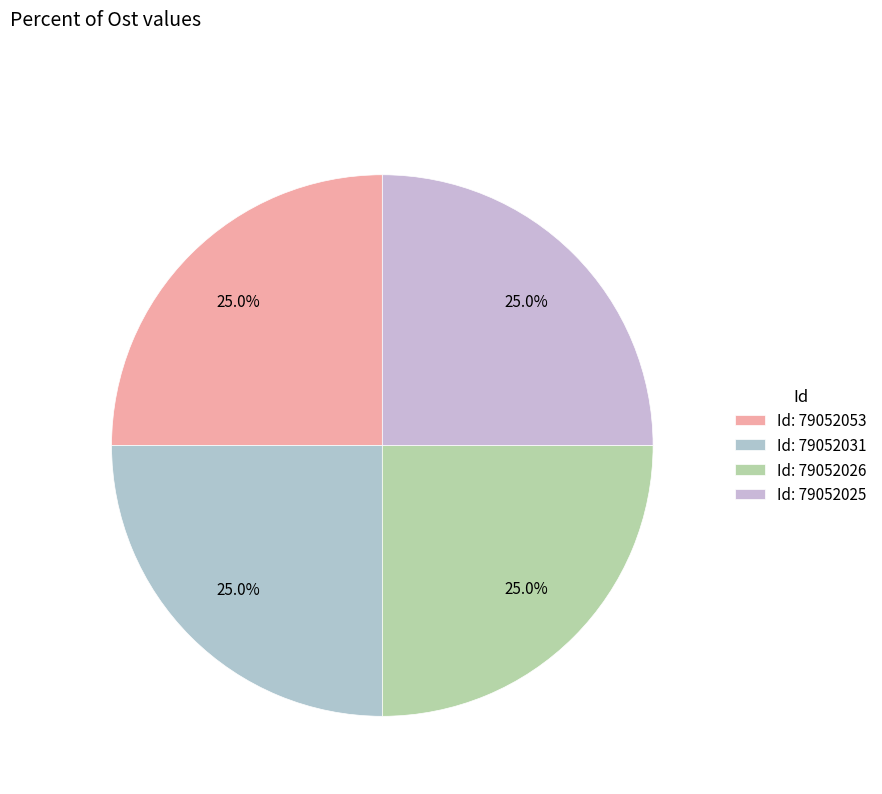

Rank the categories by value from lowest to highest.

79052025, 79052053, 79052031, 79052026